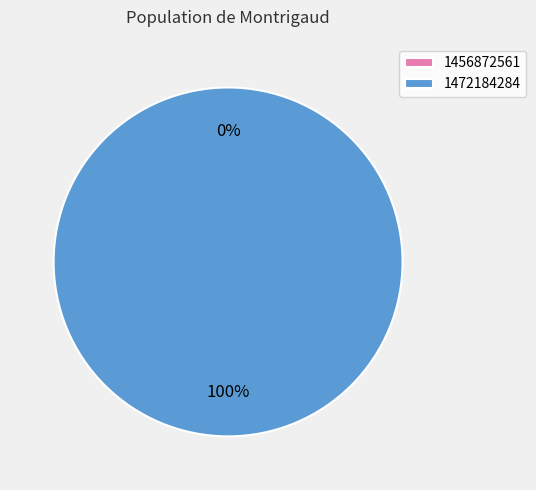

Is it true that 1456872561 is 1% of the pie?

False